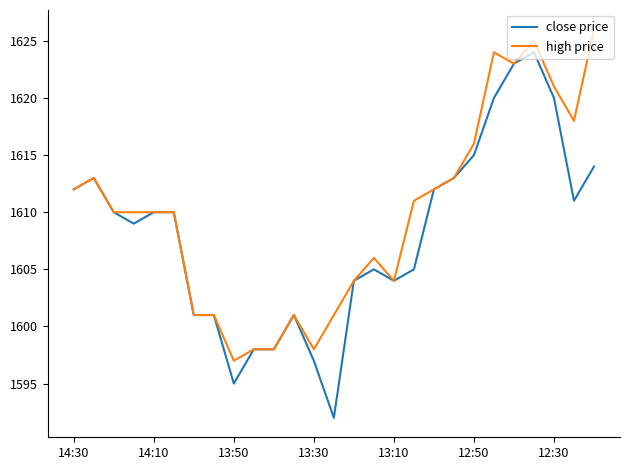

What is the greatest value displayed?

1626